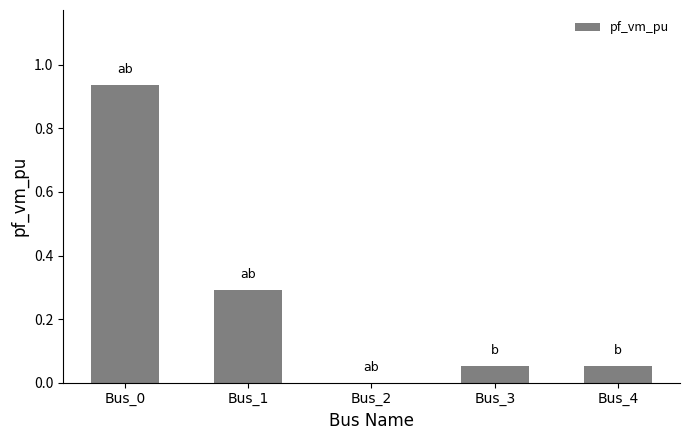

Is it true that the value at Bus_4 is 0.0?

False